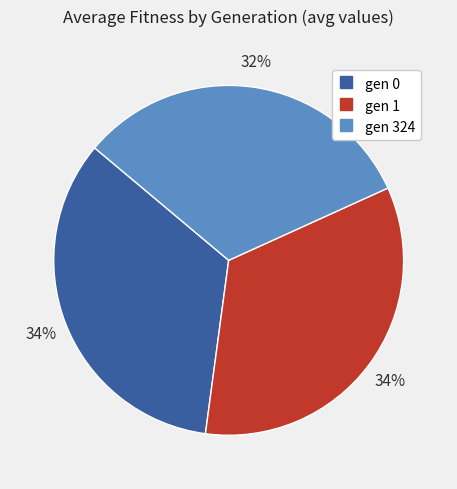

True or false: gen 324 accounts for 32% of the total.

True